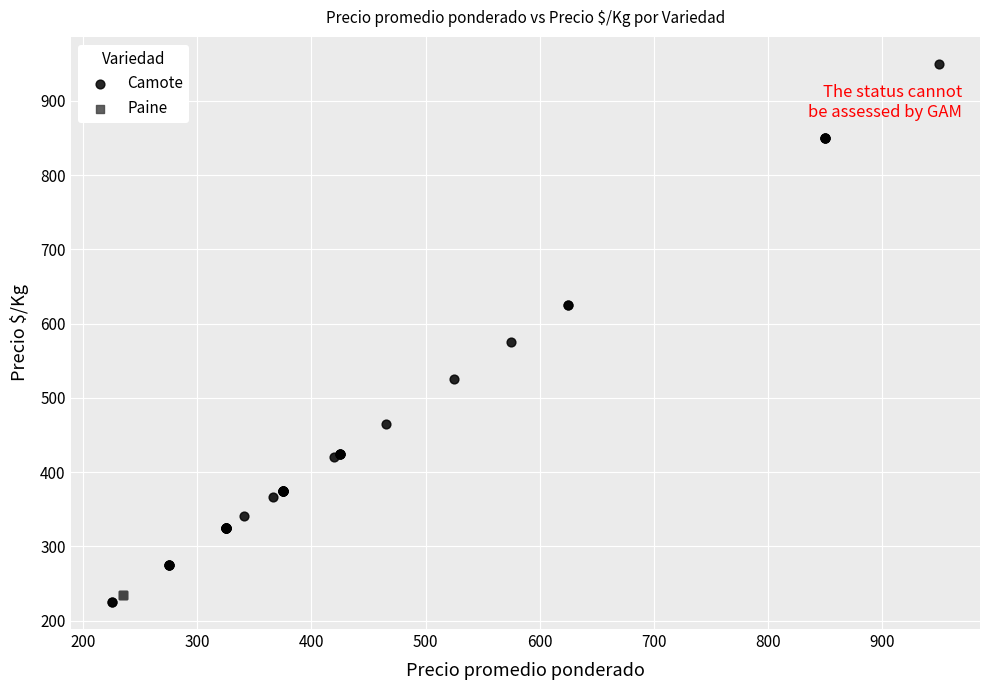

Which series reaches the maximum Y coordinate?

Camote